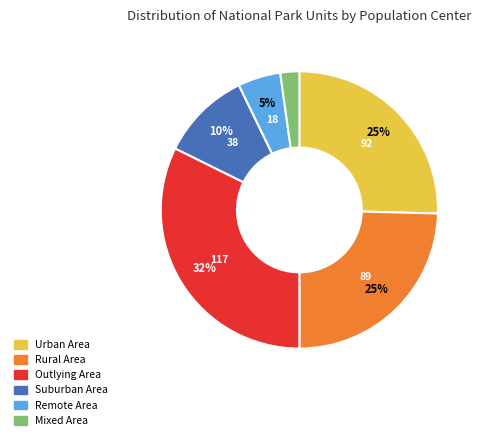

To the nearest percent, what is the average slice percentage?

17%